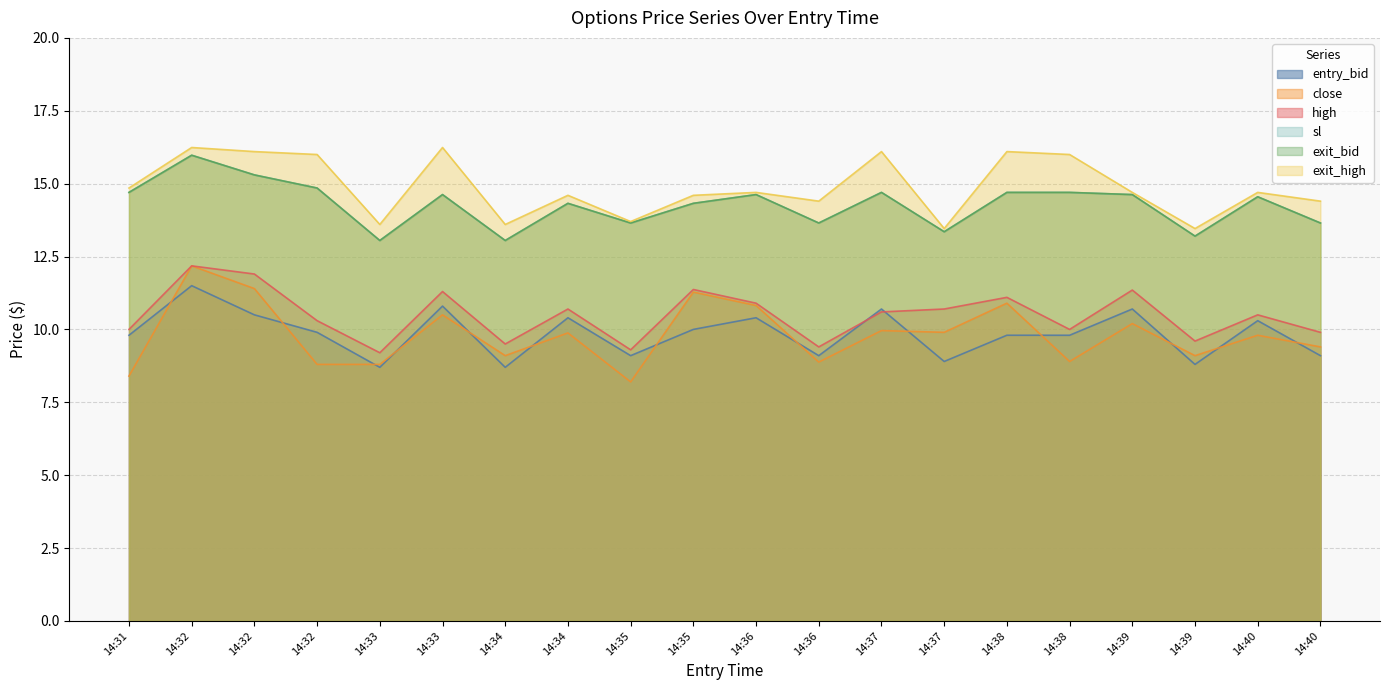

True or false: exit_bid has a value of 14.6 at 14:36.

True